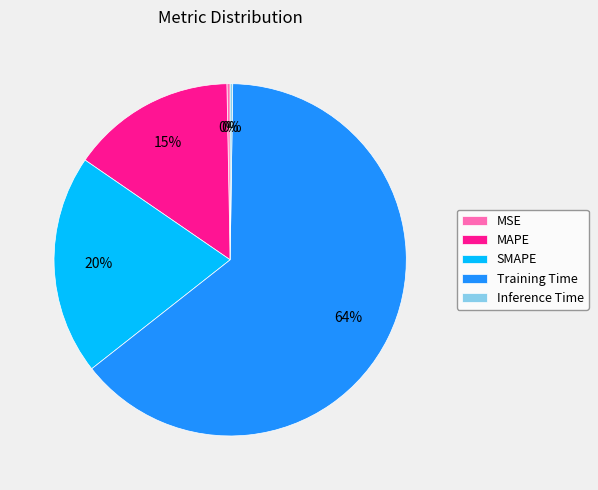

True or false: Training Time accounts for 64% of the total.

True